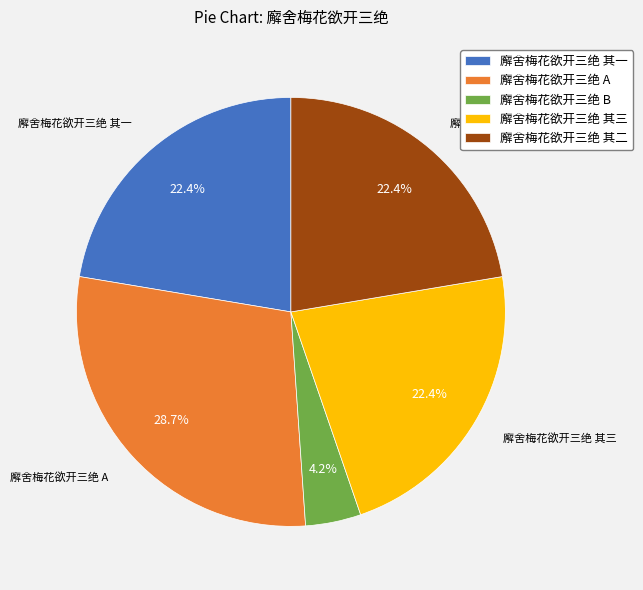

Is there any slice that represents more than half of the pie?

No